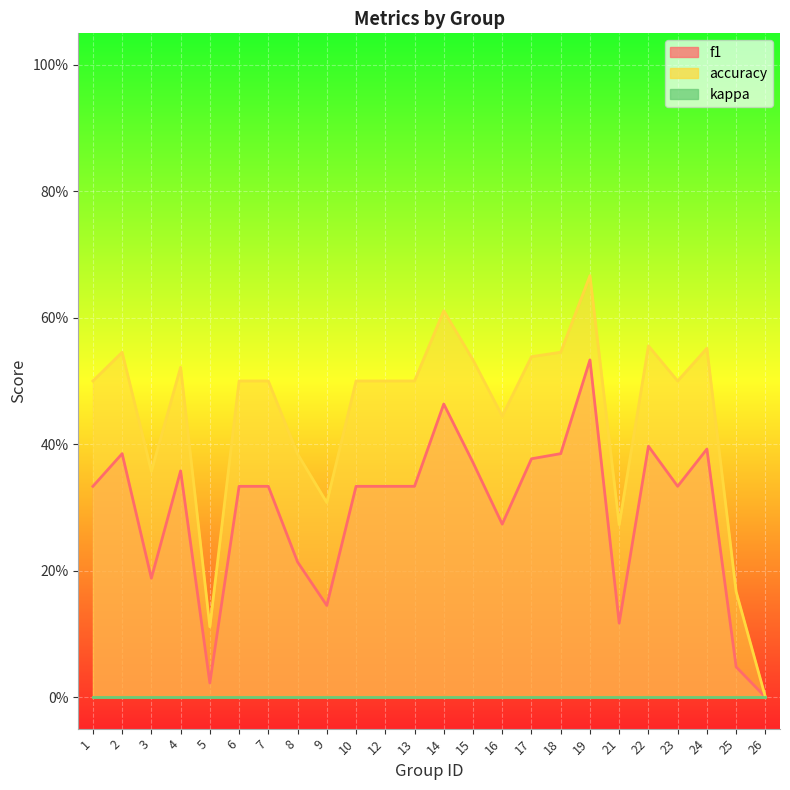

Where is f1 nearest to the value 0?

26